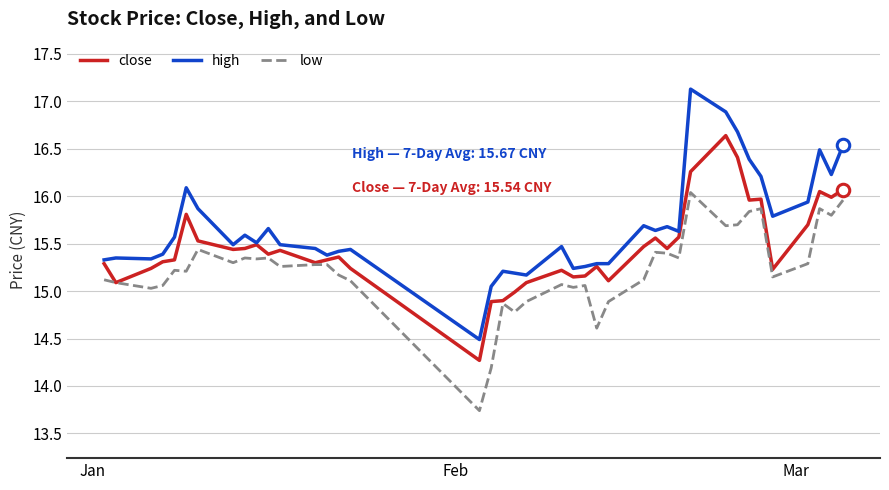

Rank the series by their maximum value, from highest to lowest.

high, close, low